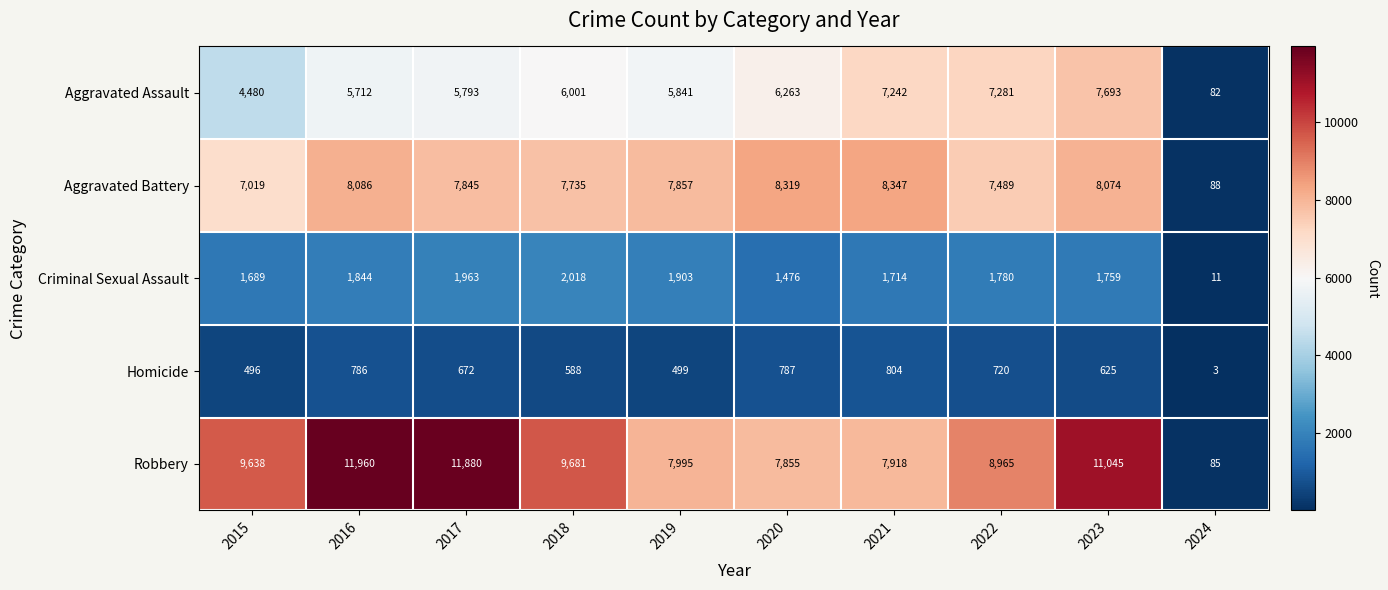

Count the number of categories in the chart.

10